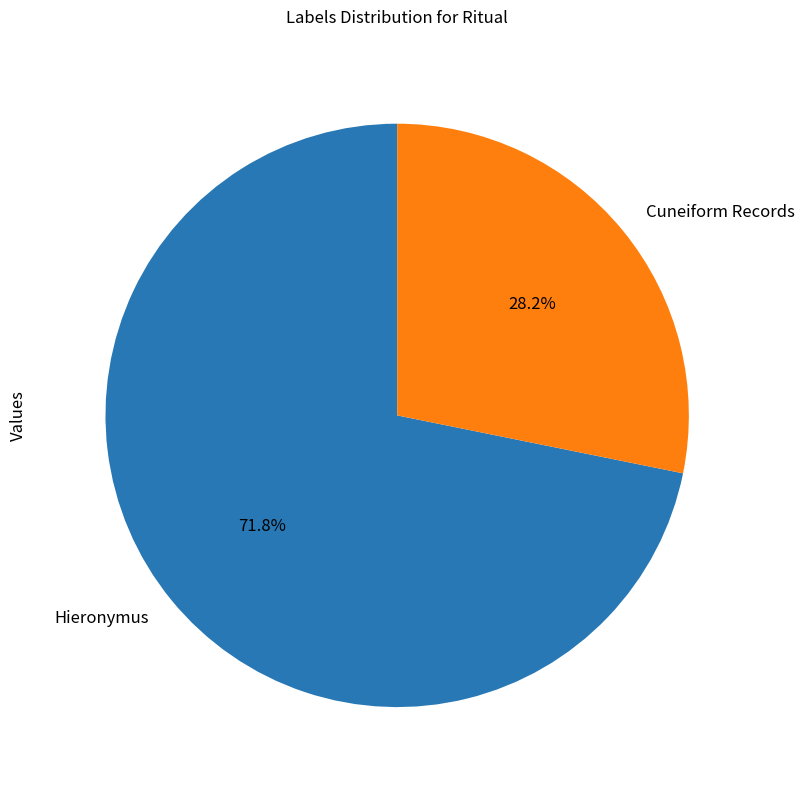

Is Hieronymus the majority of the pie?

Yes